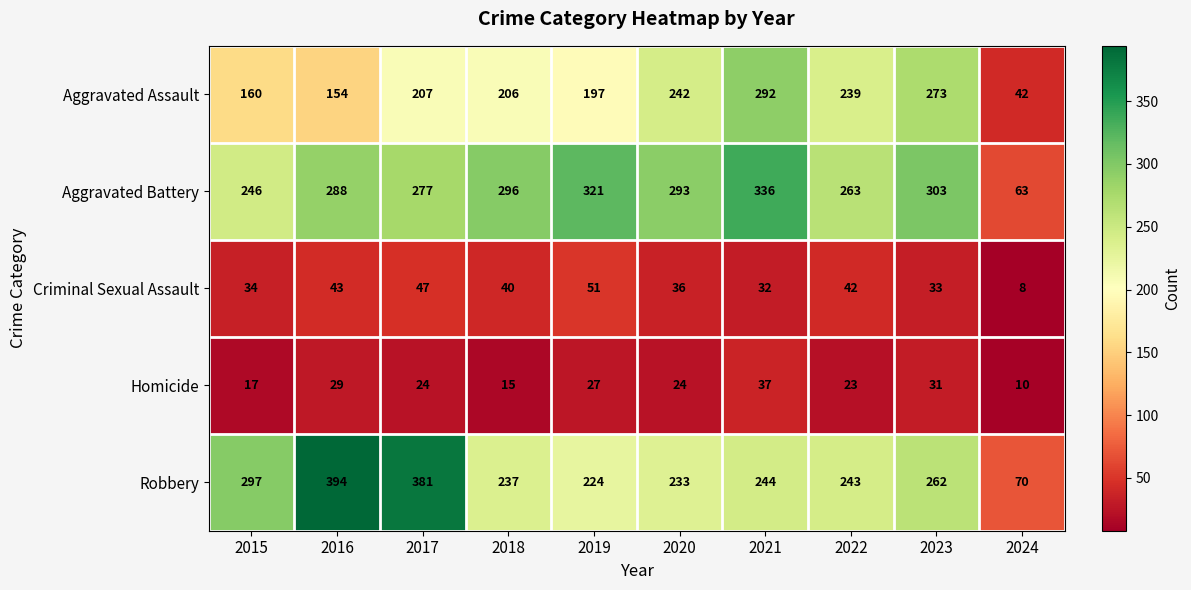

True or false: Aggravated Battery has a value of 164 at 2018.

False